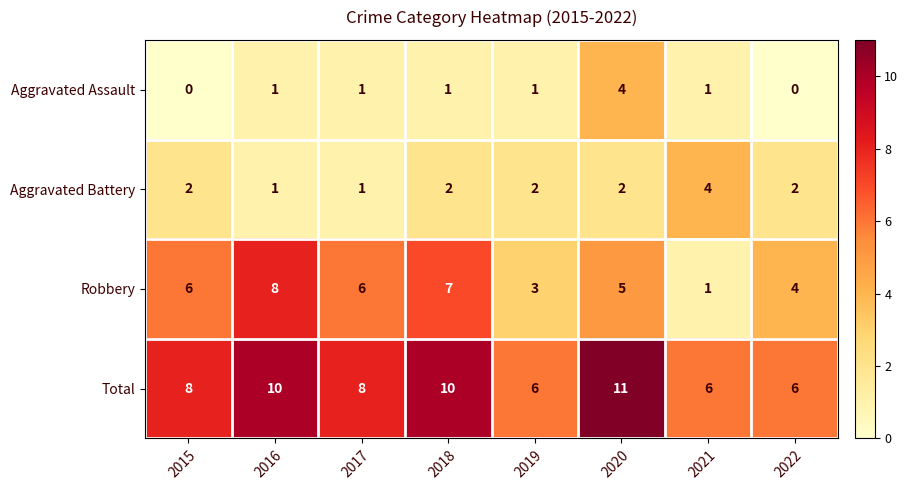

At which category is the sum across all series the highest?

2020